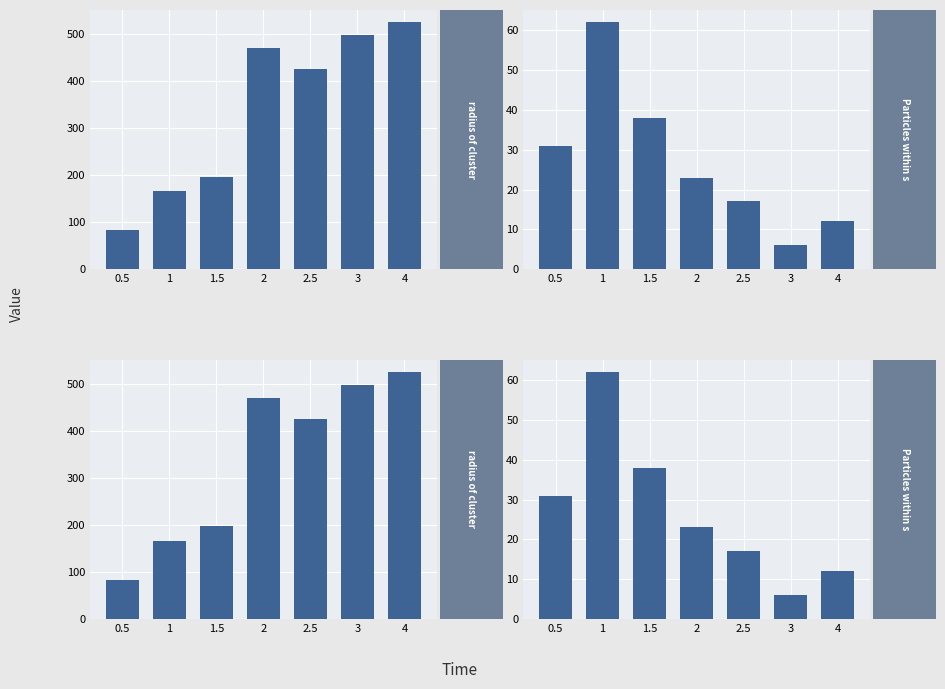

How many data points does each series have?

7